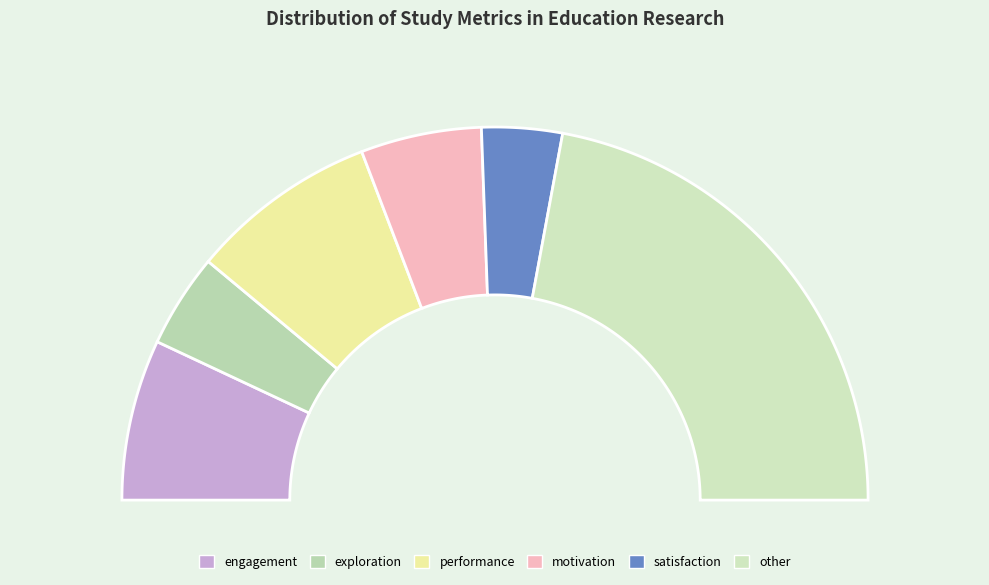

Combined, what portion of the pie is exploration and motivation?

18.6%